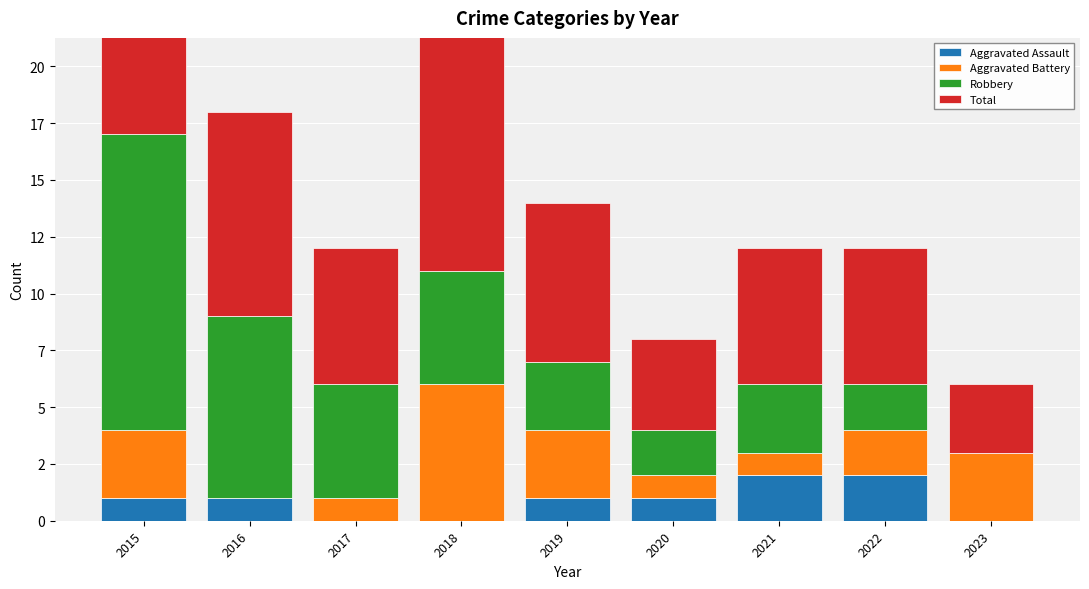

Rank the categories by Robbery value from lowest to highest.

2023, 2020, 2022, 2019, 2021, 2017, 2018, 2016, 2015